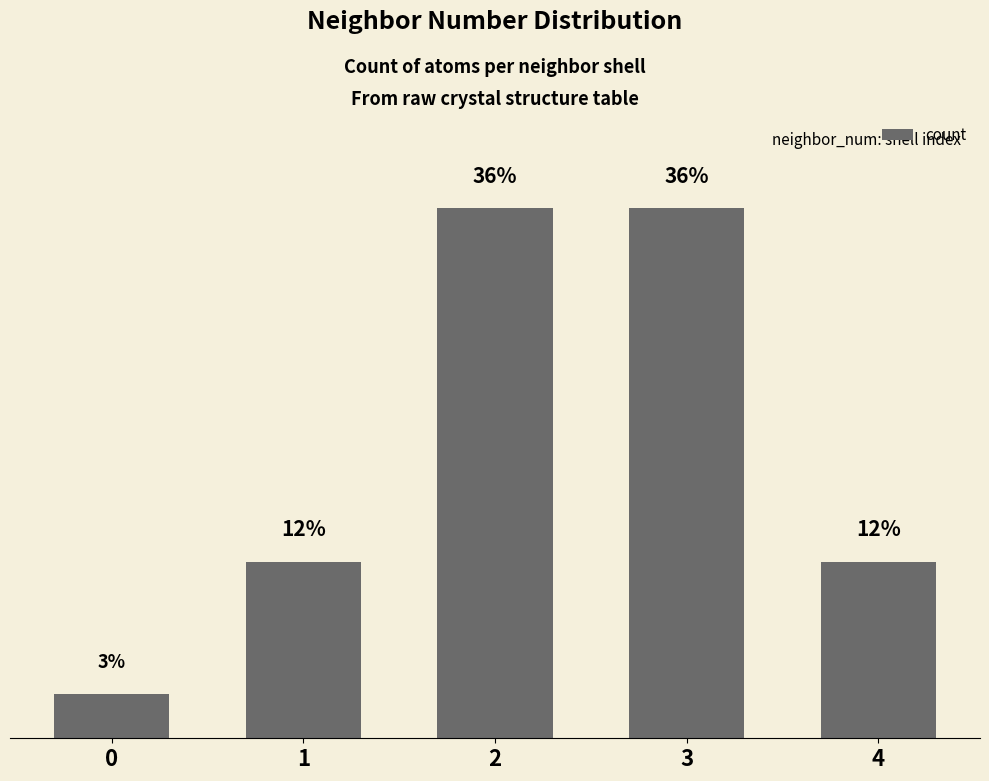

What value does the data have at 4?

12.1